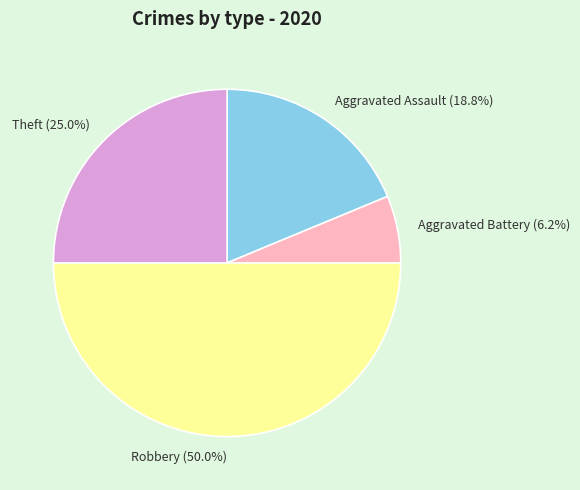

How many slices are in this pie chart?

4